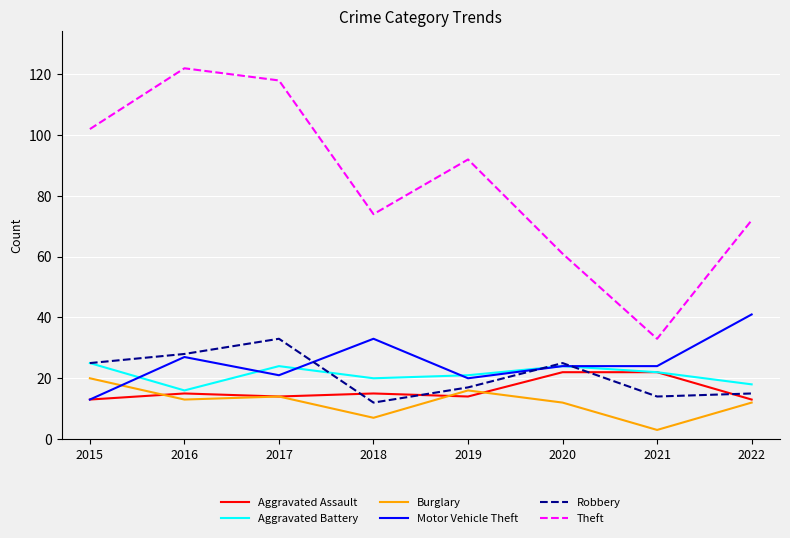

At which label is Theft closest to 77?

2018